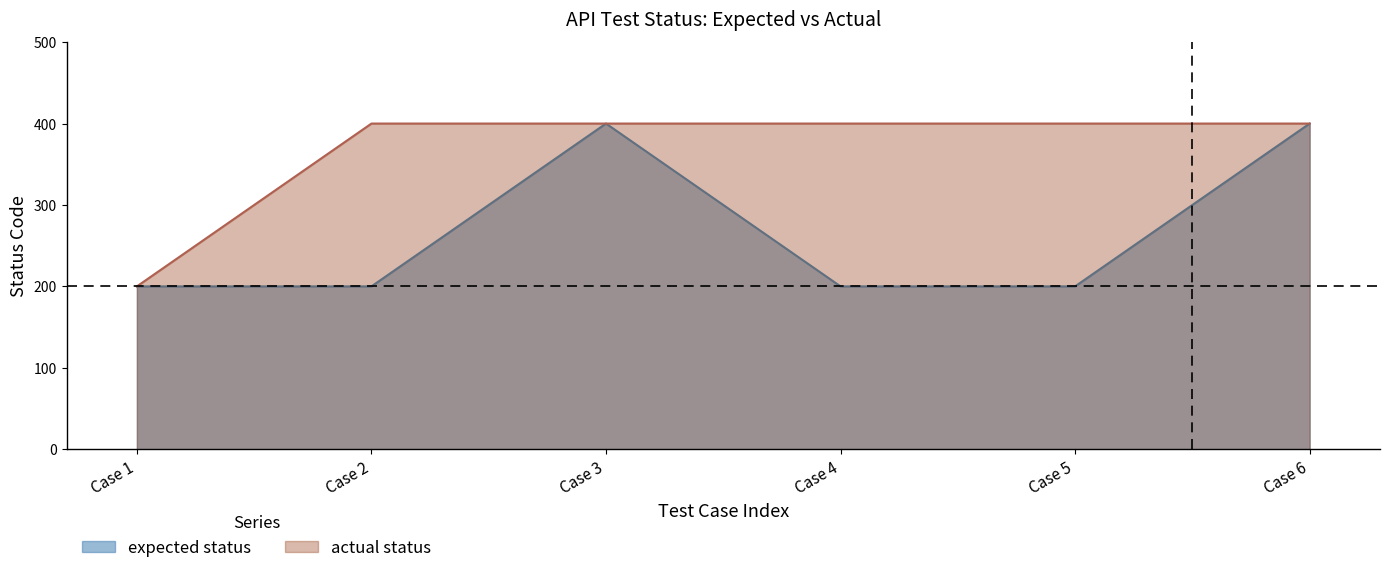

Is it true that actual status equals 400 at Case 3?

True